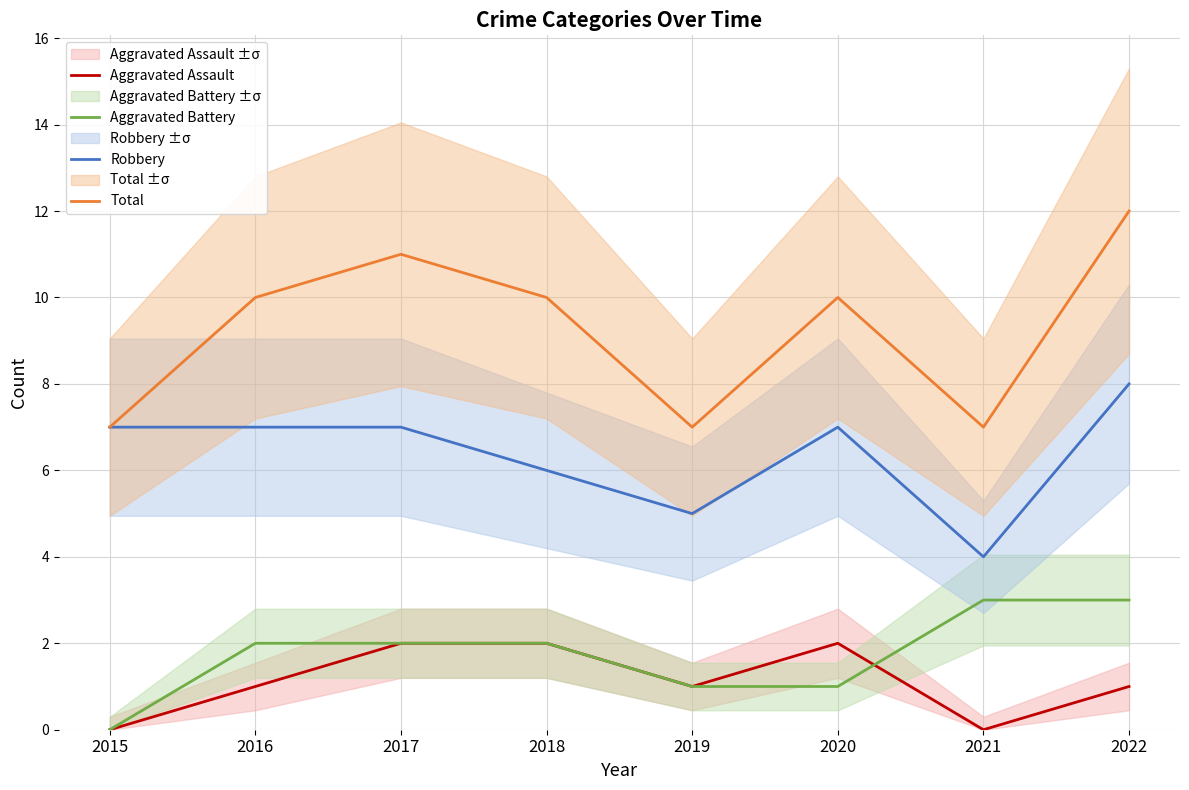

Which category has the highest value in the Robbery series?

2022